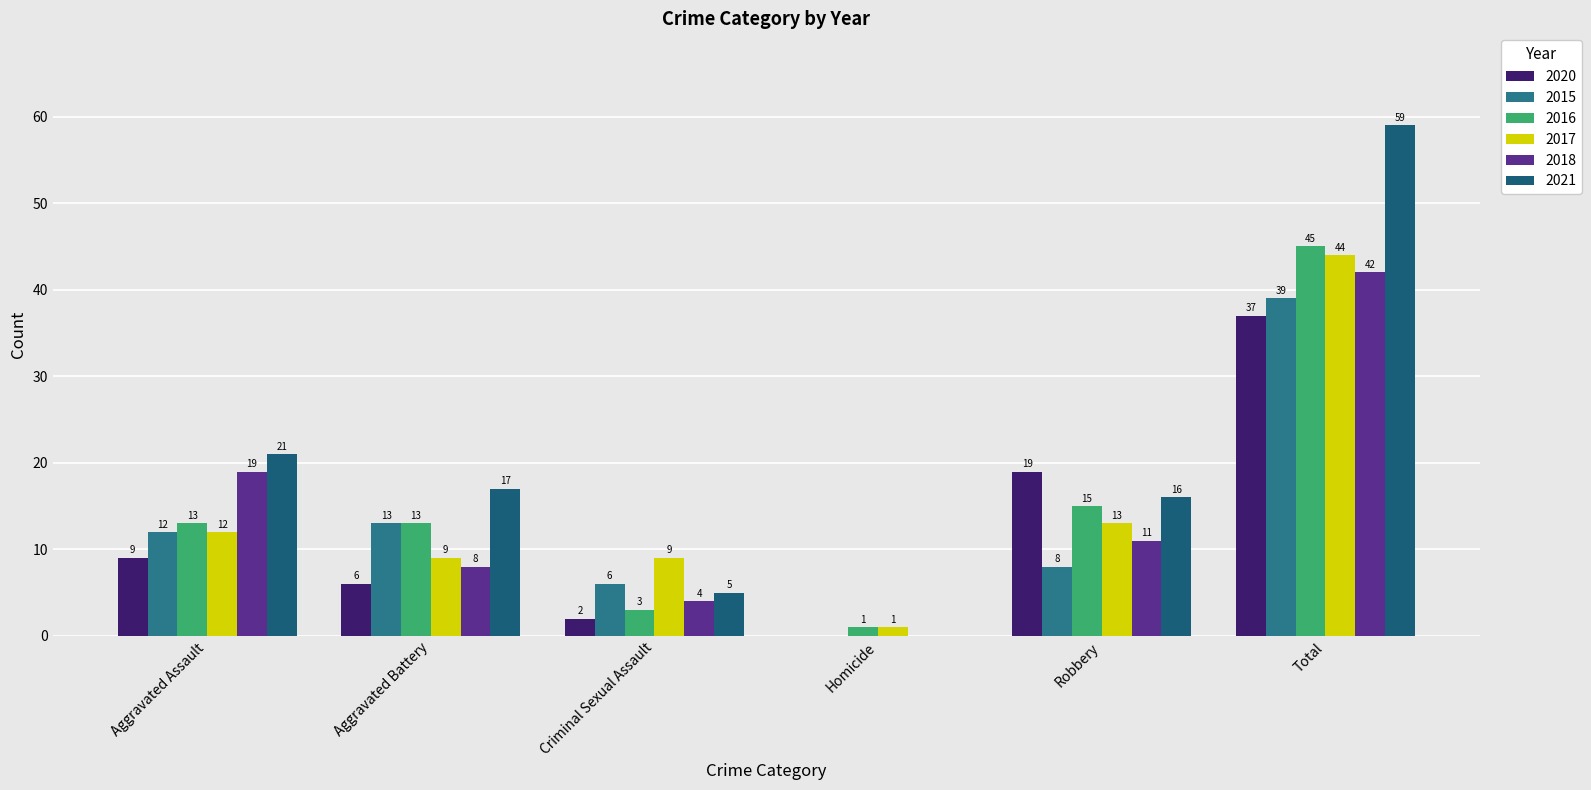

What is the maximum value for 2021?

59